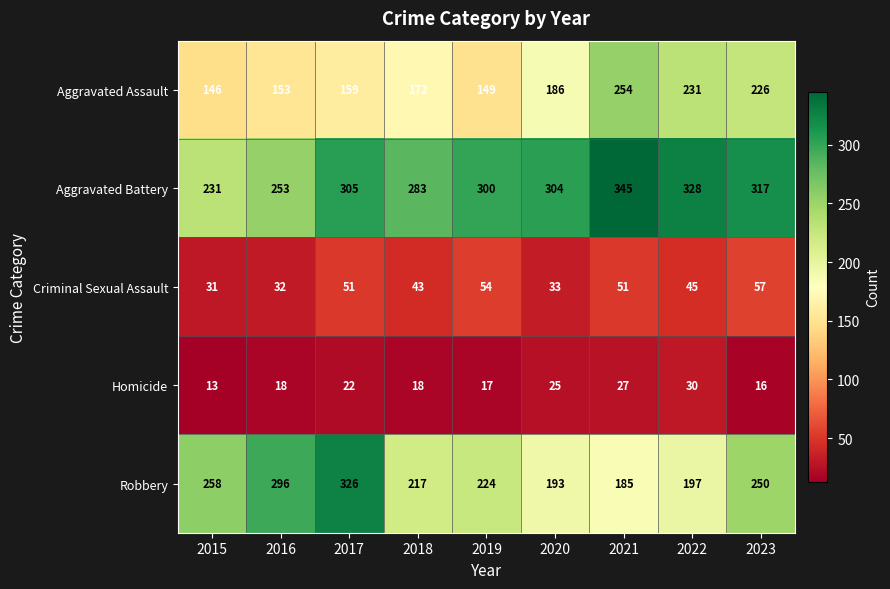

What is the lowest value of the Aggravated Battery series?

231